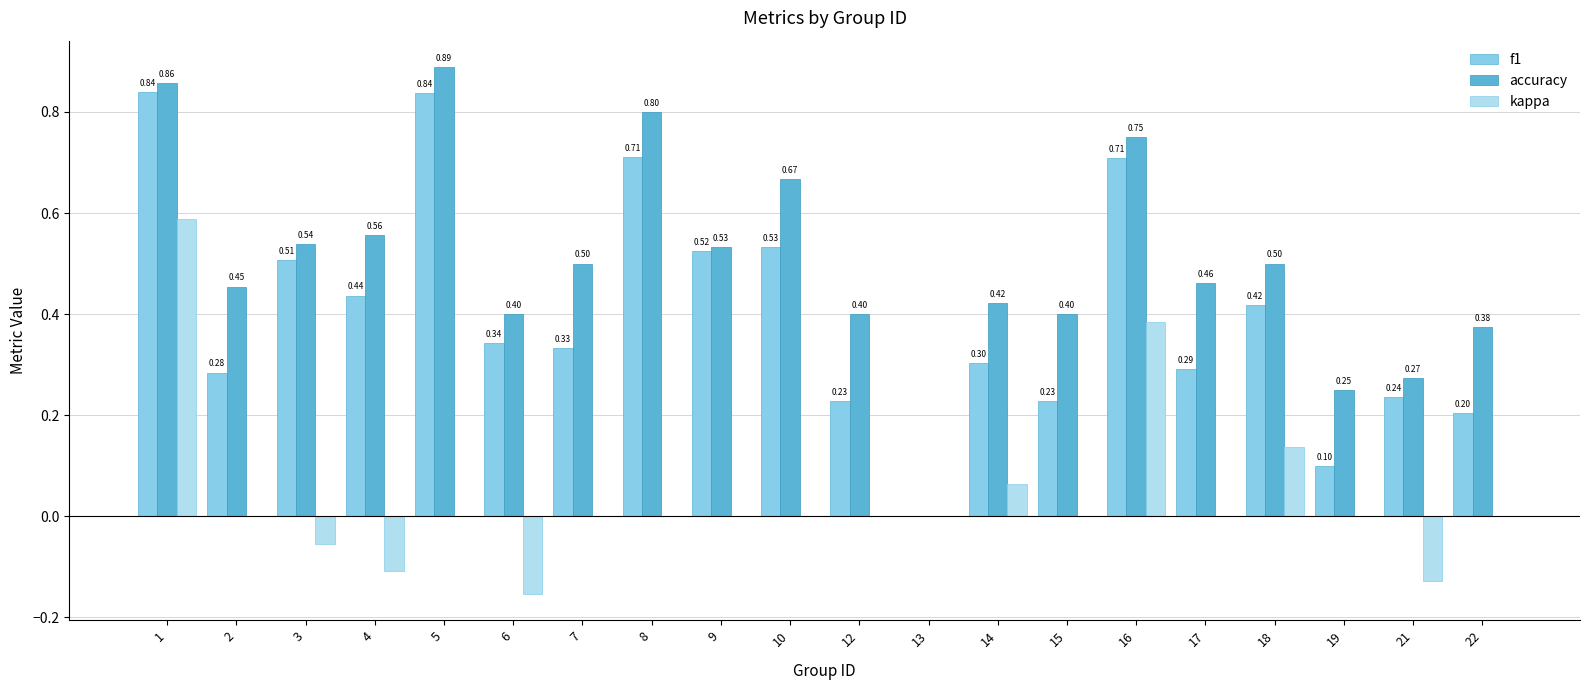

How many series are shown in this chart?

3